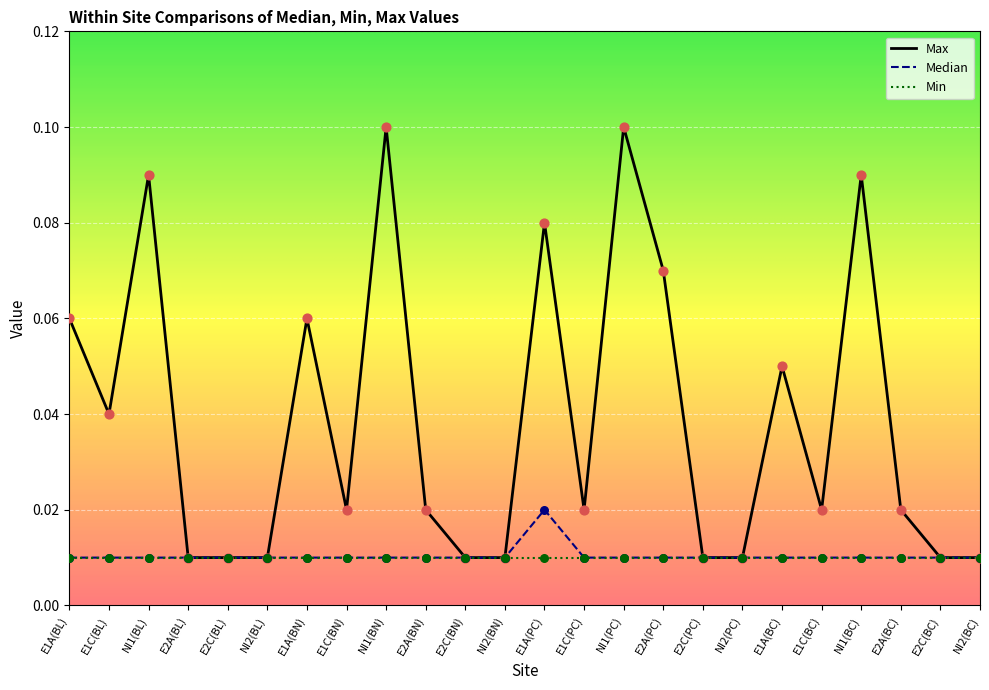

What are all the series names shown in the legend?

Max, Median, Min